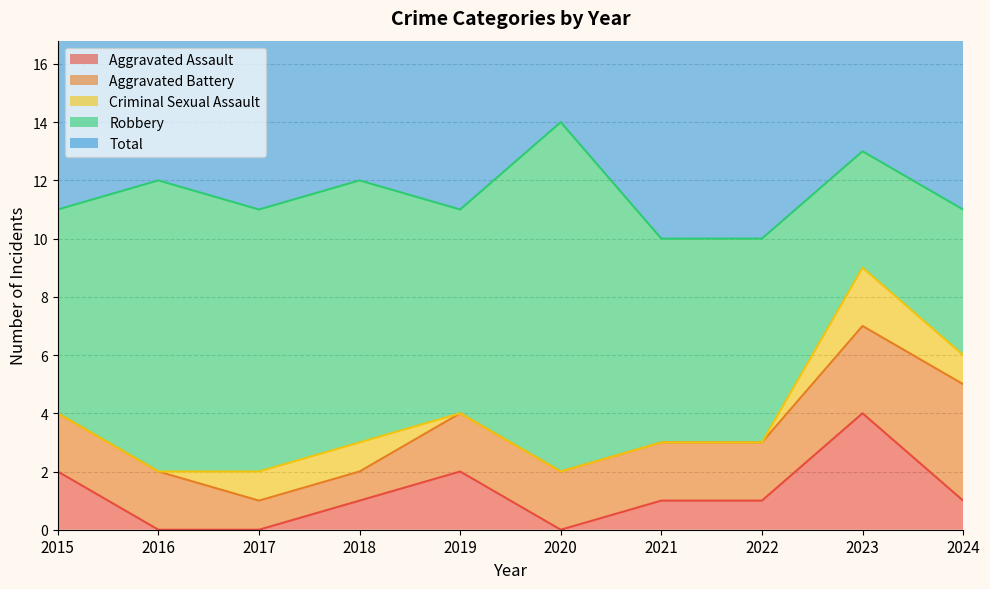

Which label corresponds to the largest value in the chart?

2020